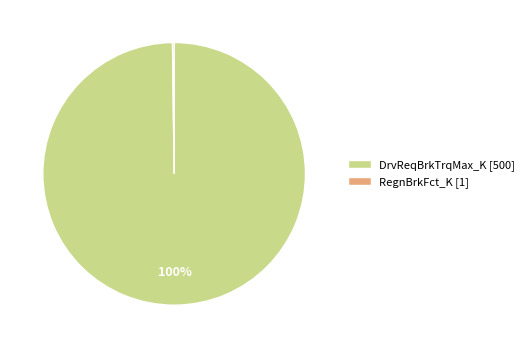

The DrvReqBrkTrqMax_K [500] slice represents 100% of the pie. True or false?

True